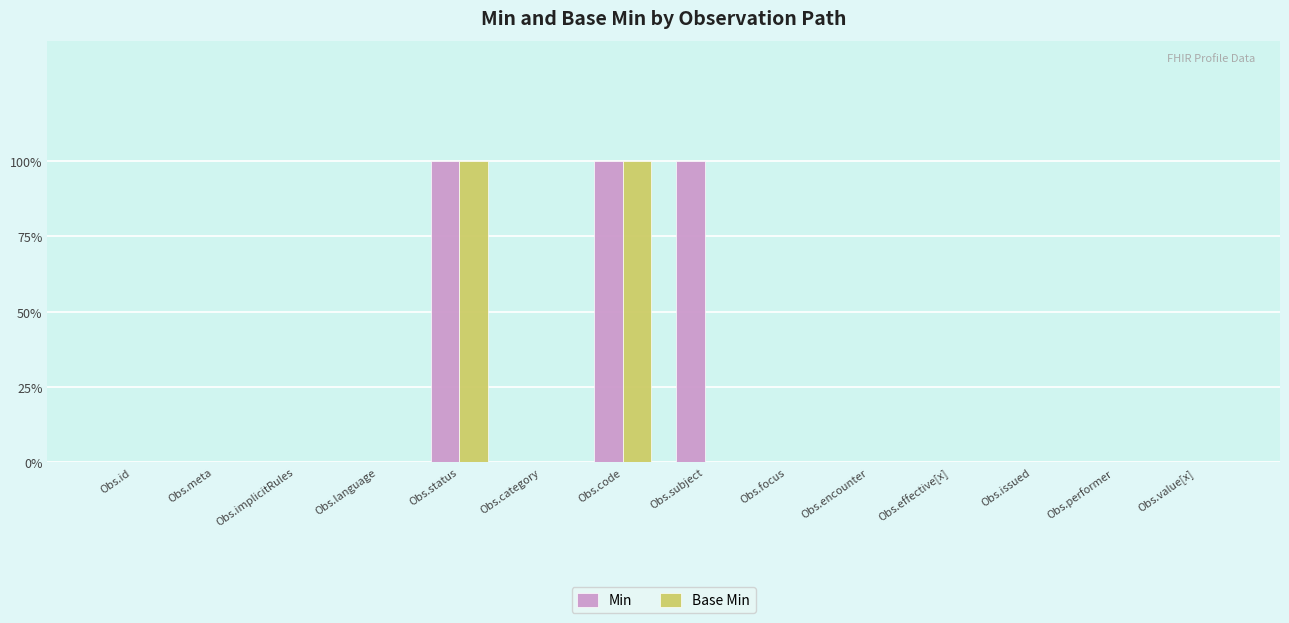

Reading left to right, list all the values displayed in this chart.

Min: 0	0	0	0	1	0	1	1	0	0	0	0	0	0
Base Min: 0	0	0	0	1	0	1	0	0	0	0	0	0	0